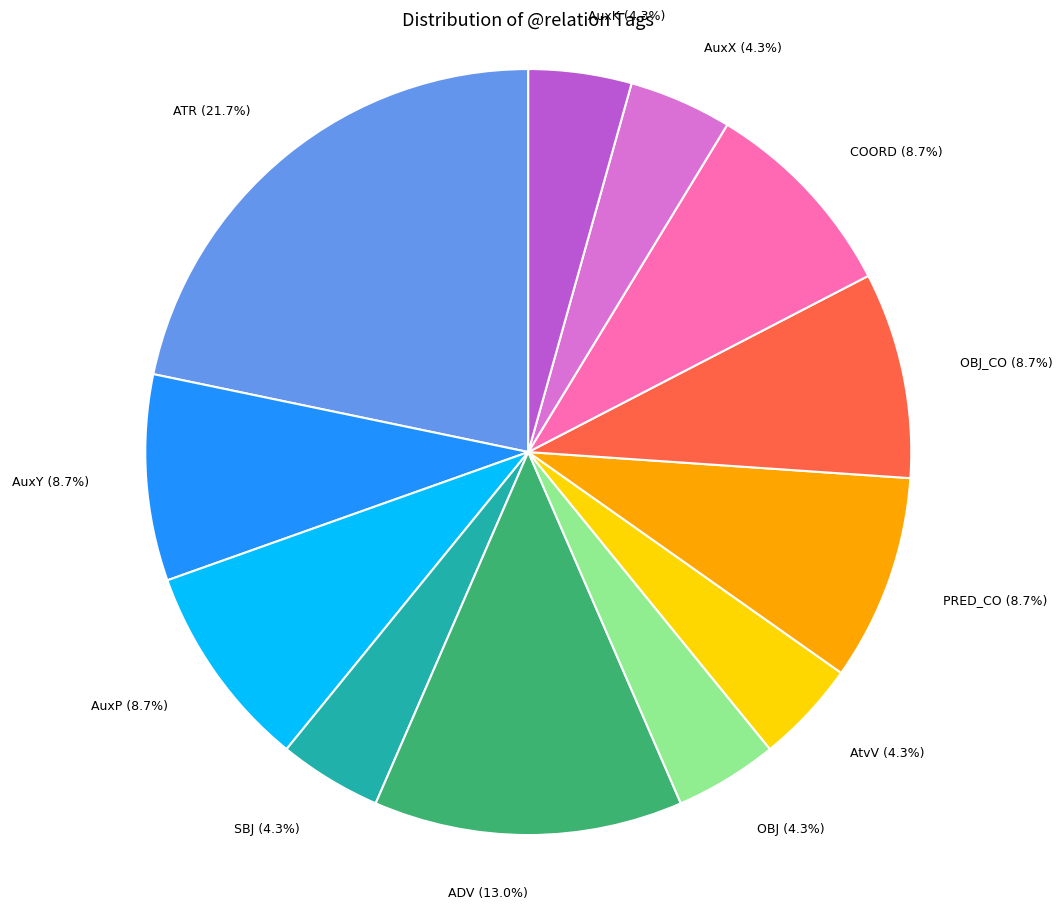

To the nearest percent, what percentage of the pie is AuxY?

9%